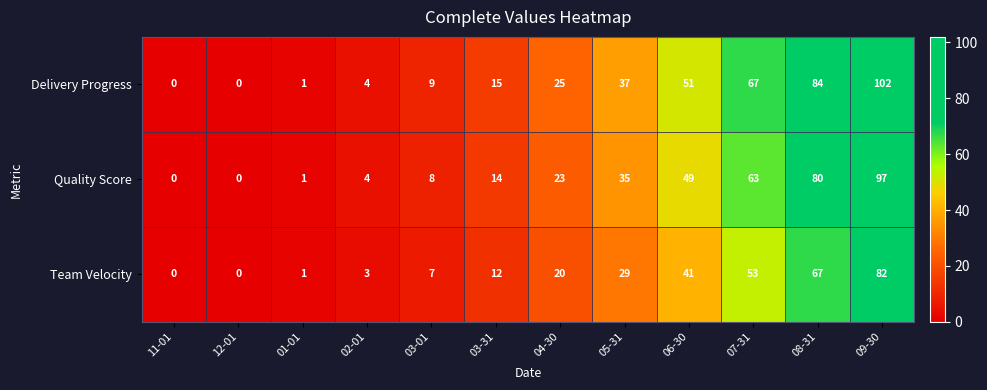

Is it true that Quality Score equals 8 at 03-01?

True